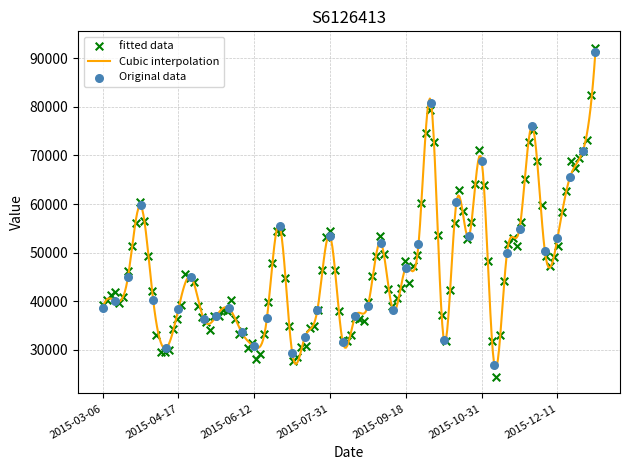

Approximately how many times larger is the value at 2015-11-30 compared to 2015-03-06?

2.0